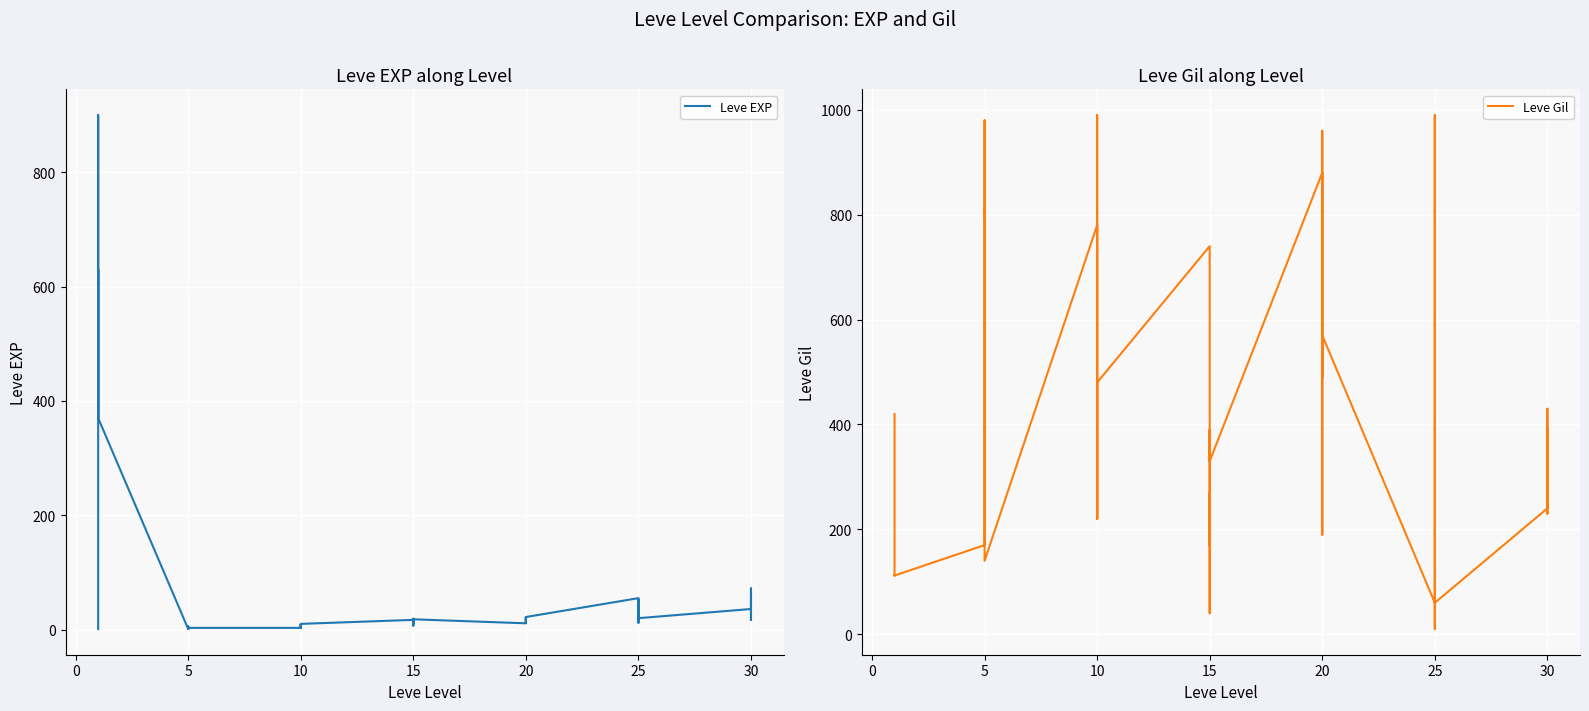

How many data points does each series have?

40